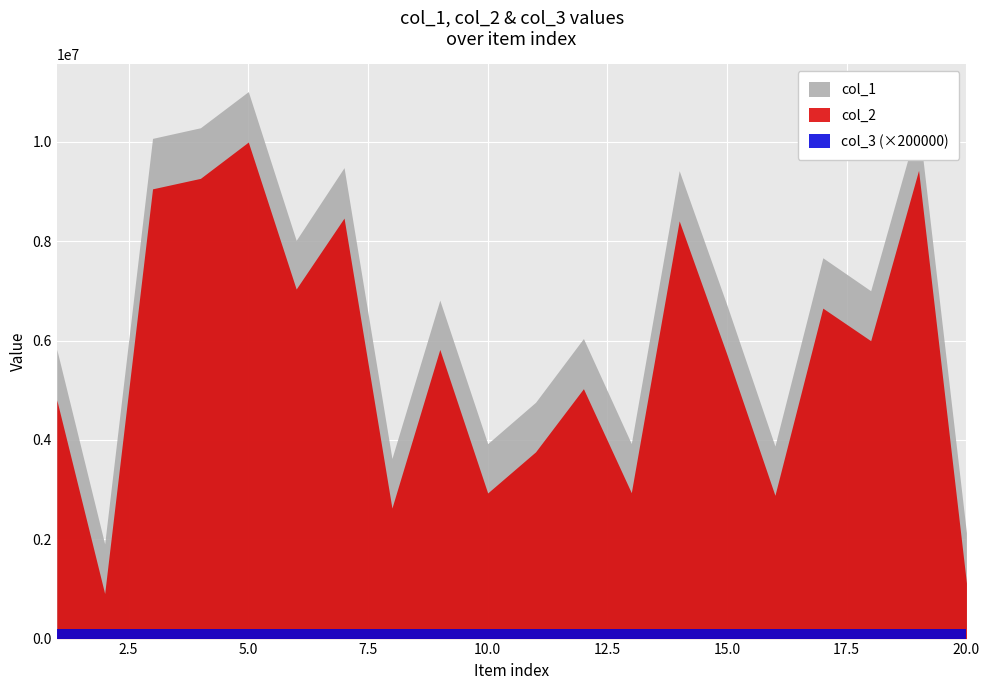

The col_1 series shows 1380393 at 13. True or false?

False